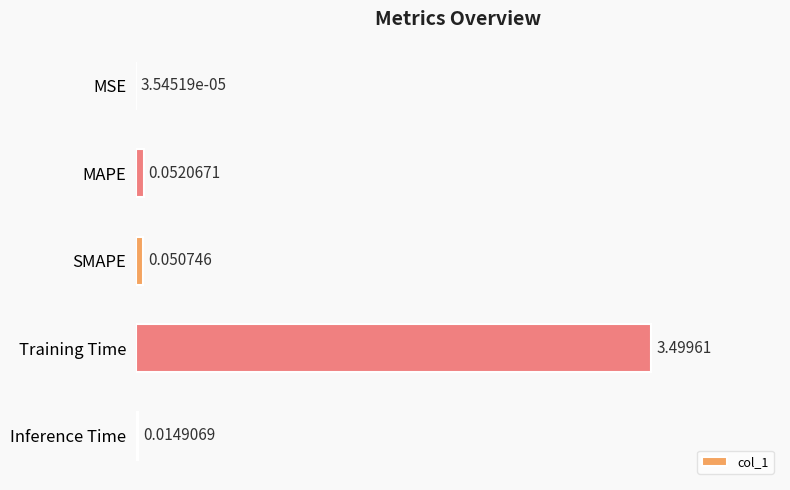

What is the average value?

0.7